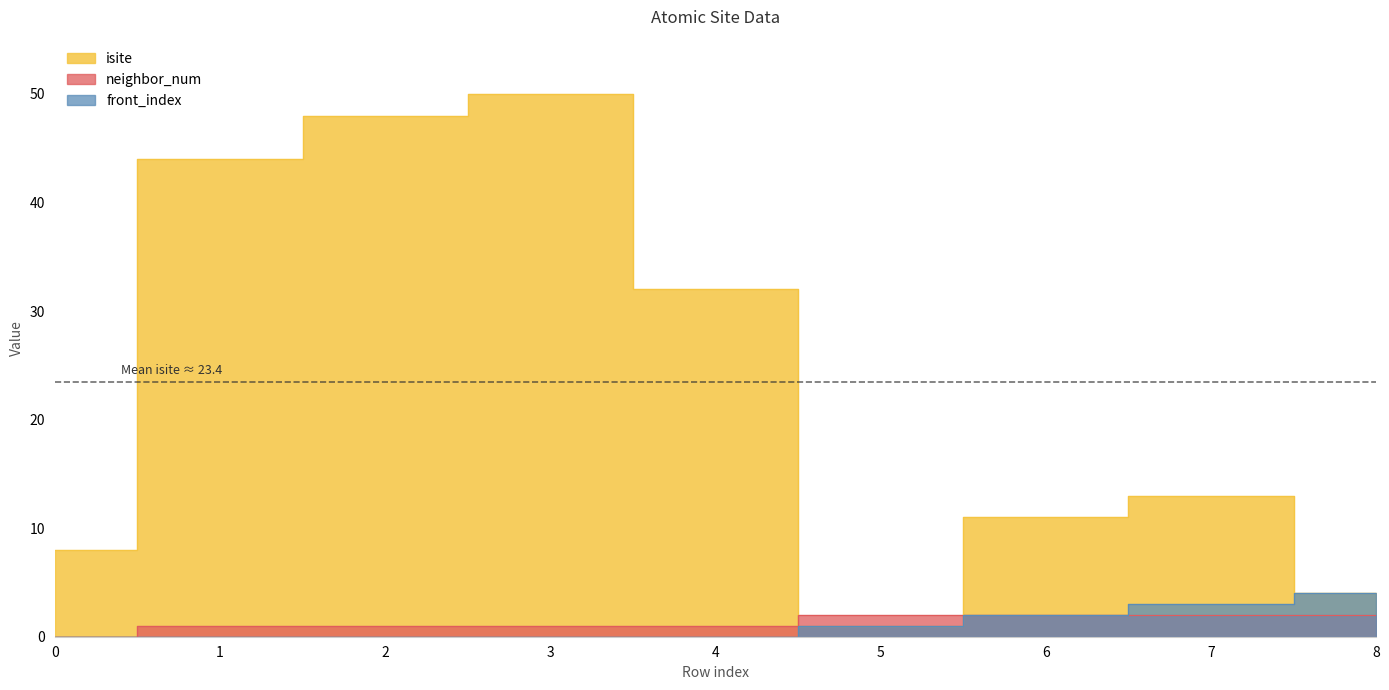

True or false: front_index has more than 1 points higher than both neighbors.

False